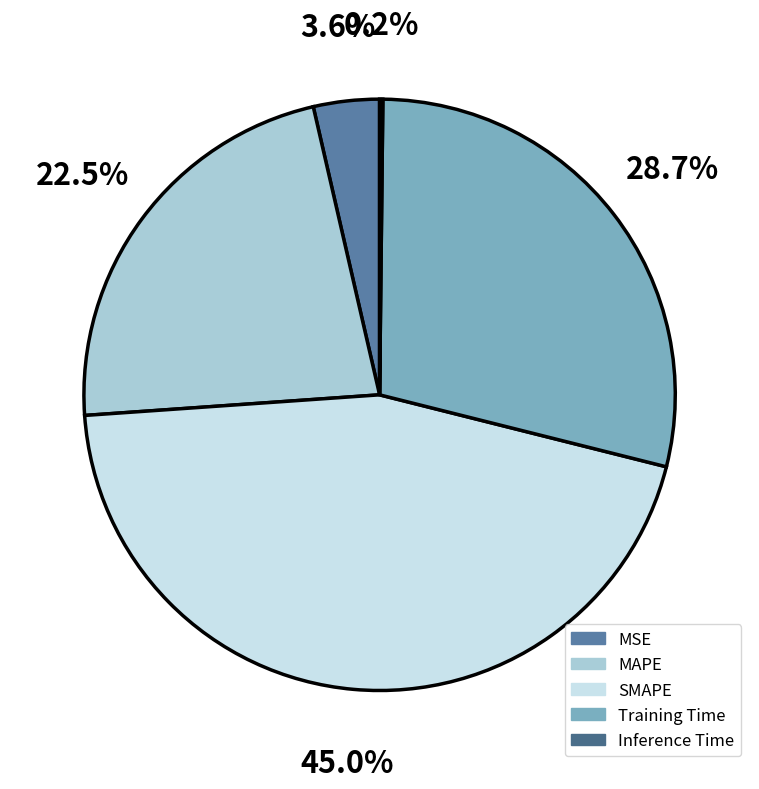

Is it true that Training Time is 29% of the pie?

True